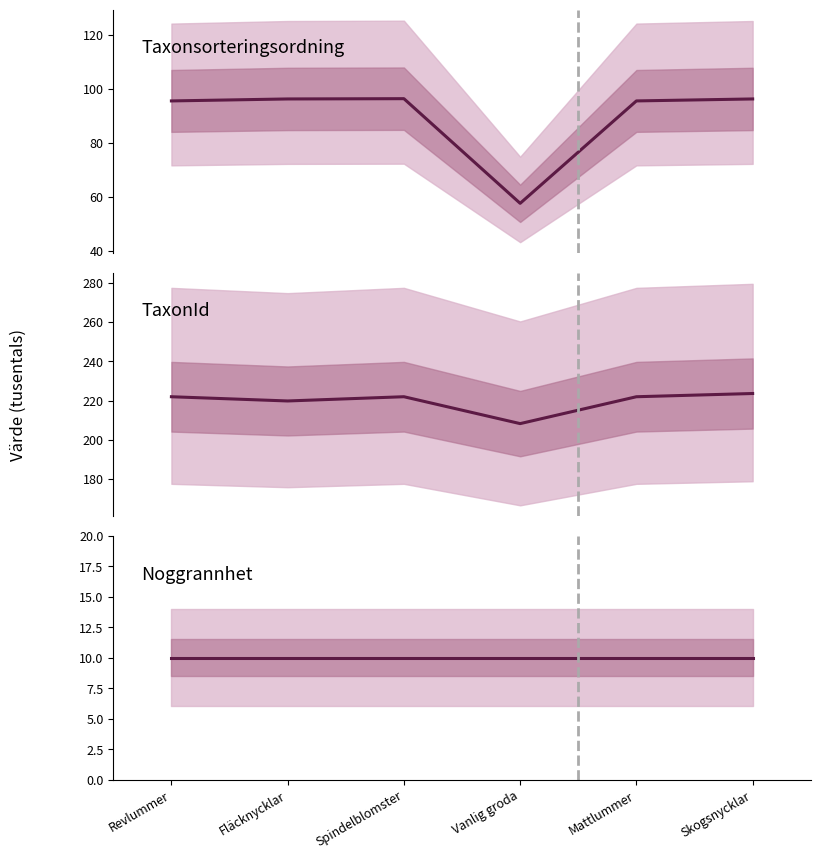

Count the number of data series in this chart.

3